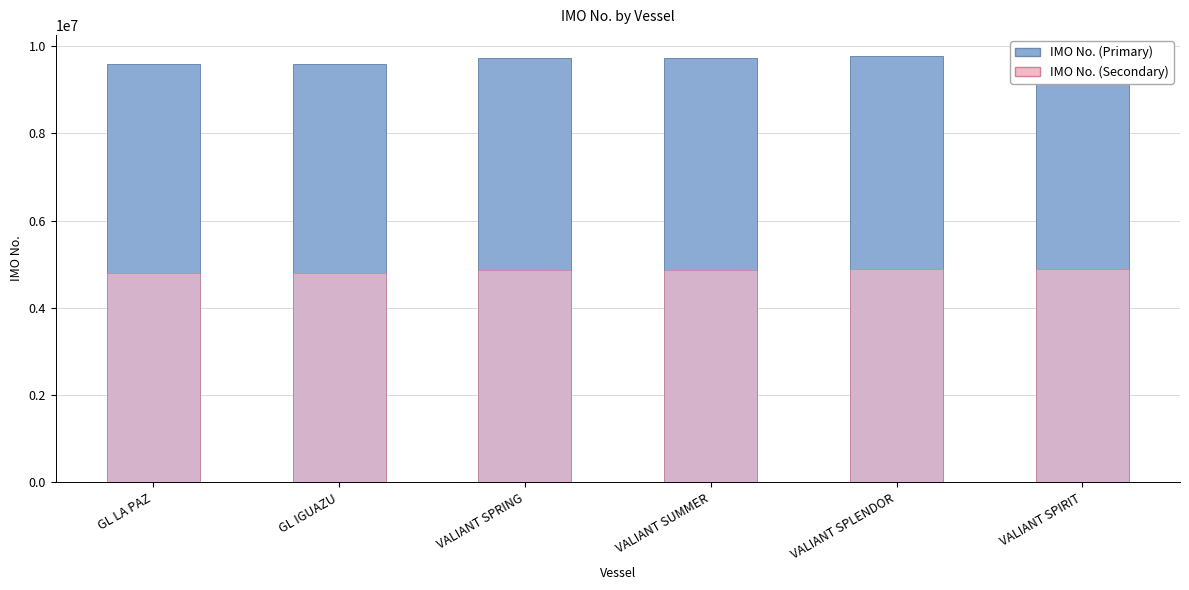

What is the maximum value shown in the chart?

9771004